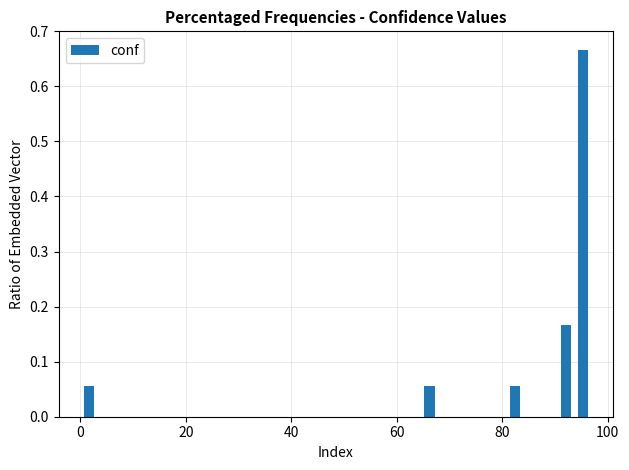

Around what value on the x-axis is the tallest bar? Give the approximate position of its centre, as read against the axis.

96